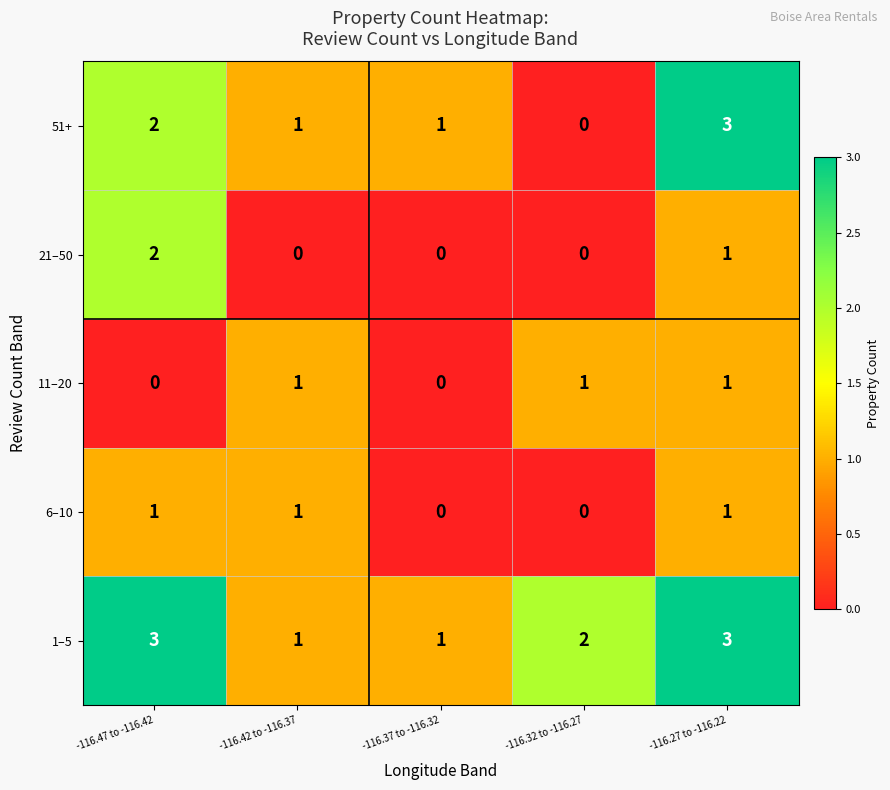

The 6–10 series shows 1 at -116.27 to -116.22. True or false?

True